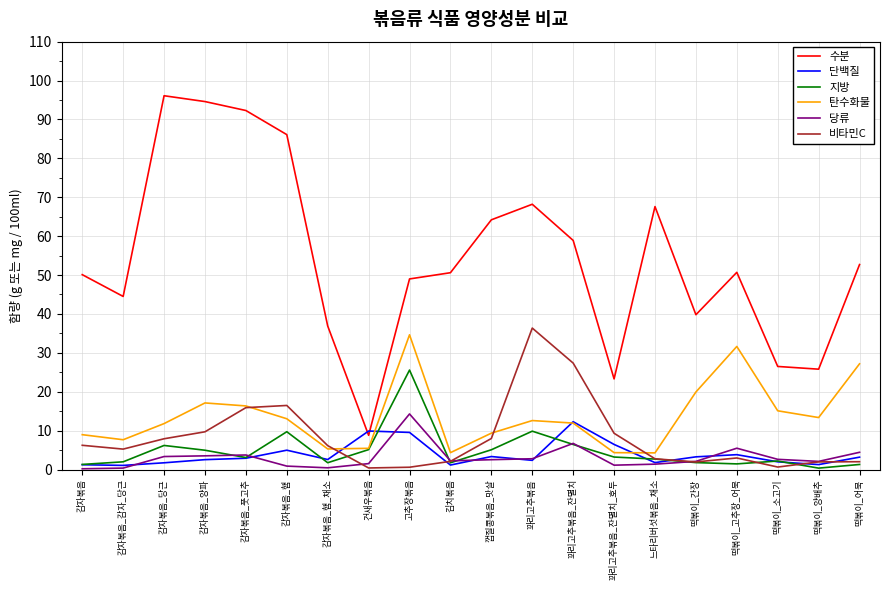

True or false: 당류 and 비타민C cross at least once.

True